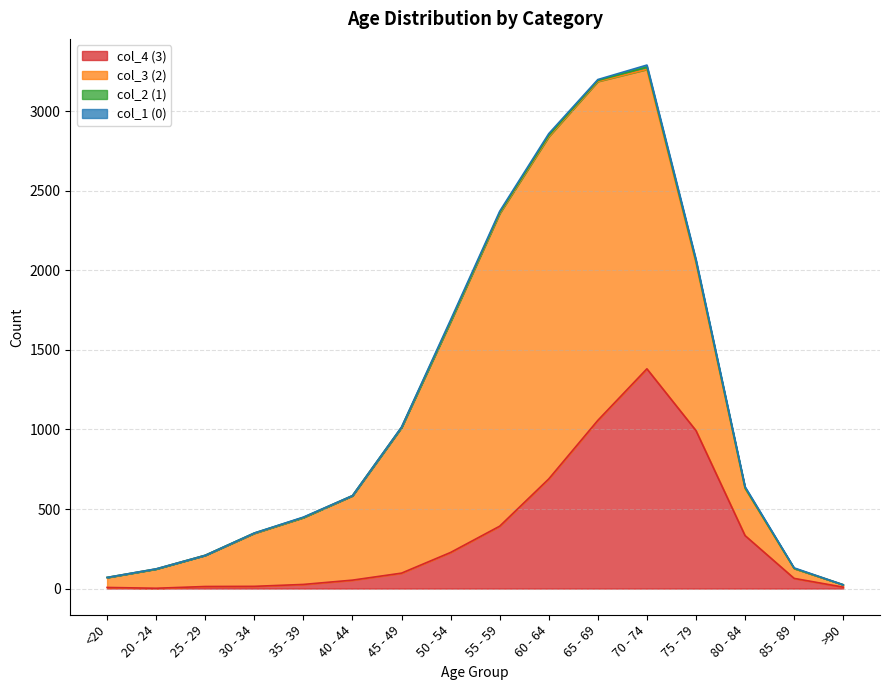

Rank the categories by col_2 (1) value from highest to lowest.

70 - 74, 75 - 79, 60 - 64, 55 - 59, 65 - 69, 80 - 84, 50 - 54, 30 - 34, <20, 35 - 39, 40 - 44, 45 - 49, 85 - 89, 20 - 24, 25 - 29, >90